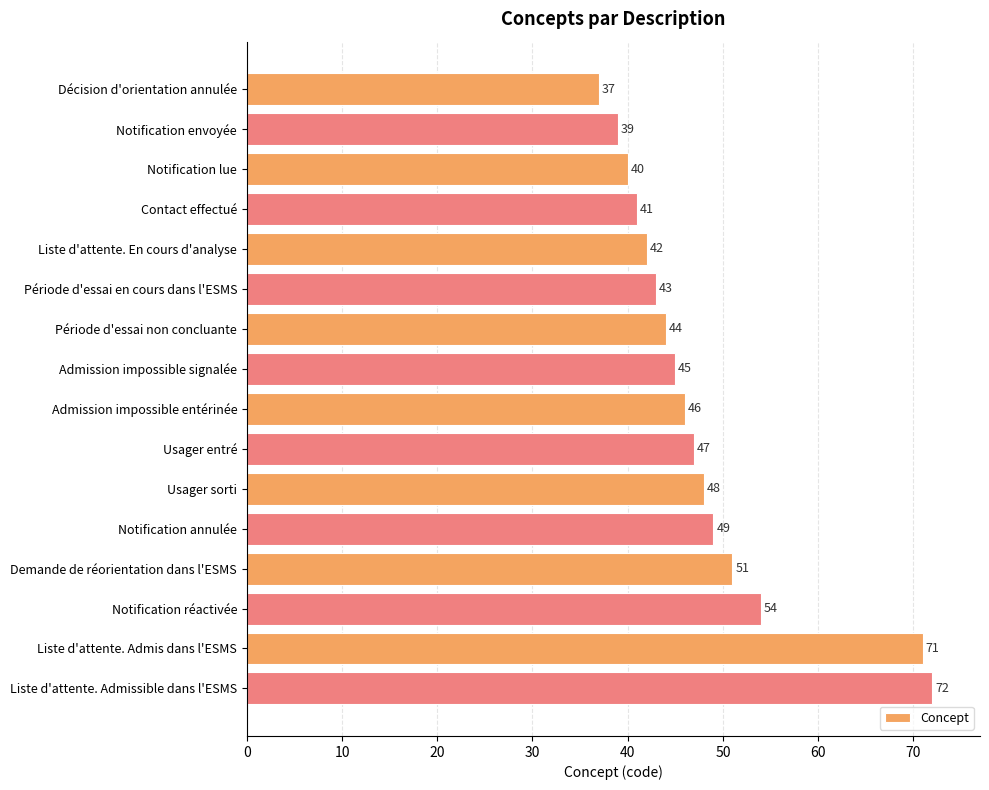

How many values are below 46?

8